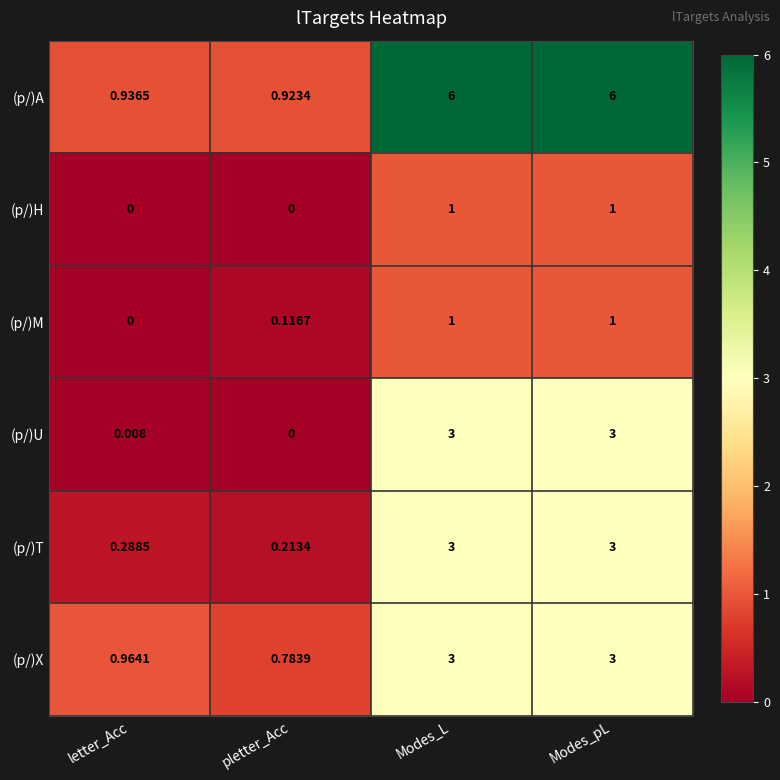

Which category has the lowest value in the (p/)T series?

pletter_Acc